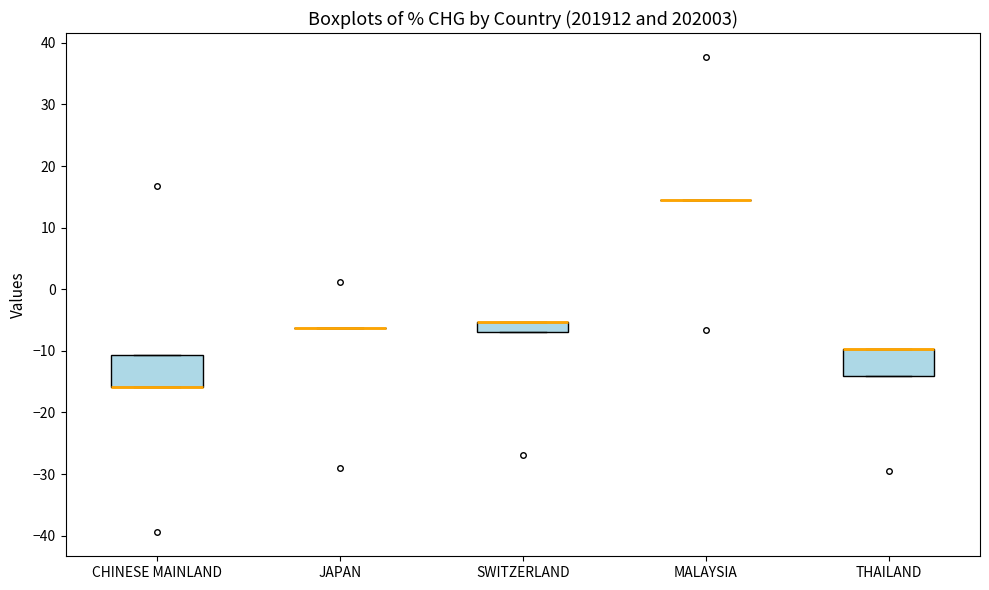

Where is the upper edge of the box for SWITZERLAND on the y-axis? The values are not printed on the chart, so give them approximately, as read against the axis.

-5